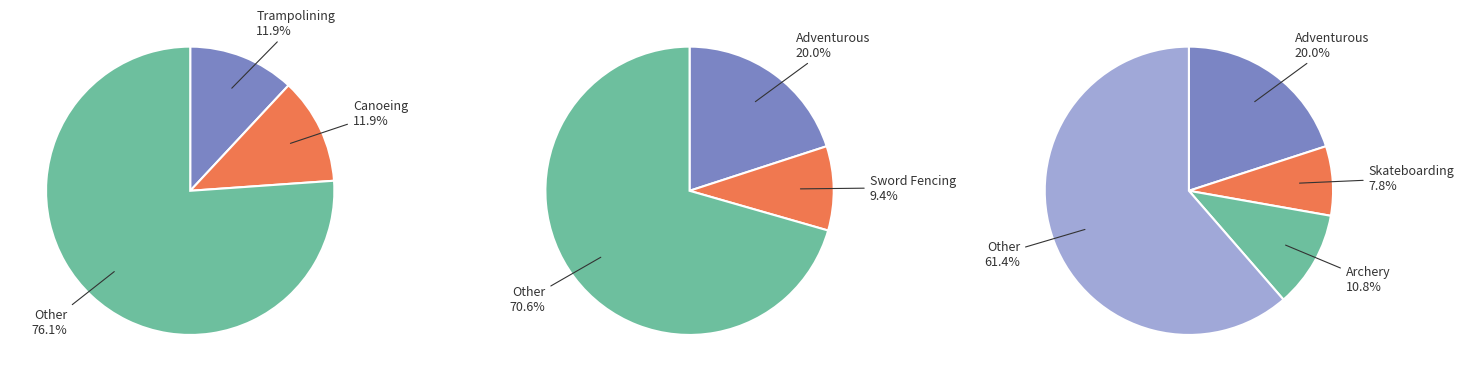

True or false: GYMNASTICS accounts for 1% of the total.

False